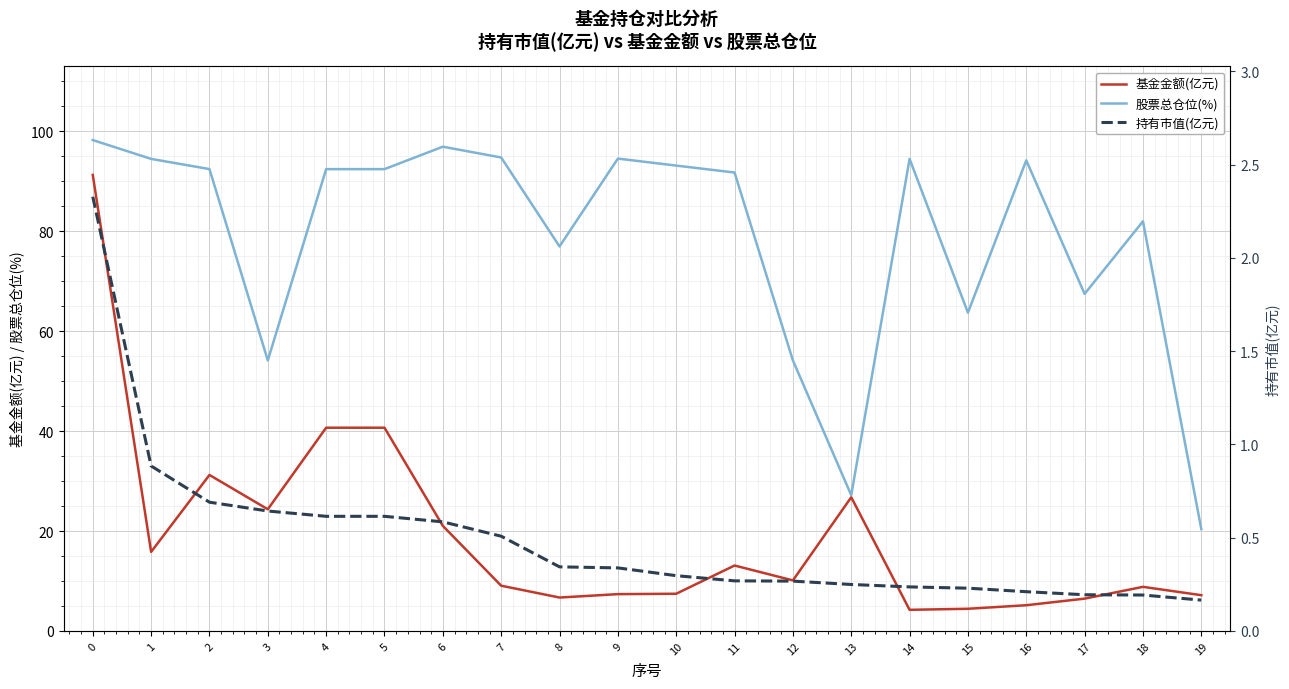

What is the maximum value shown in the chart?

98.3